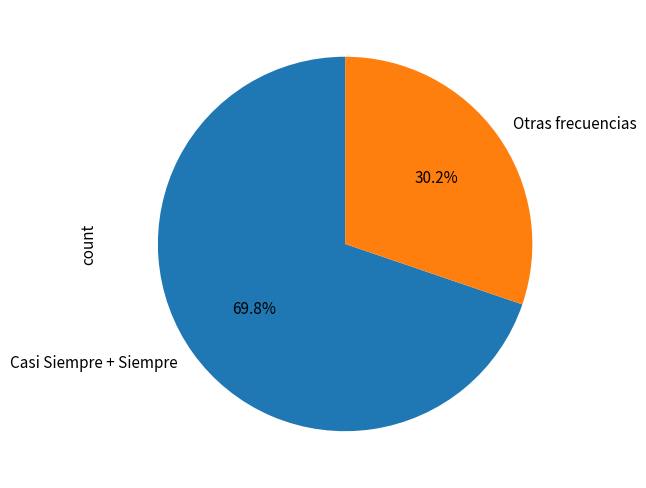

What percentage do Otras frecuencias and Casi Siempre + Siempre together represent?

100.0%